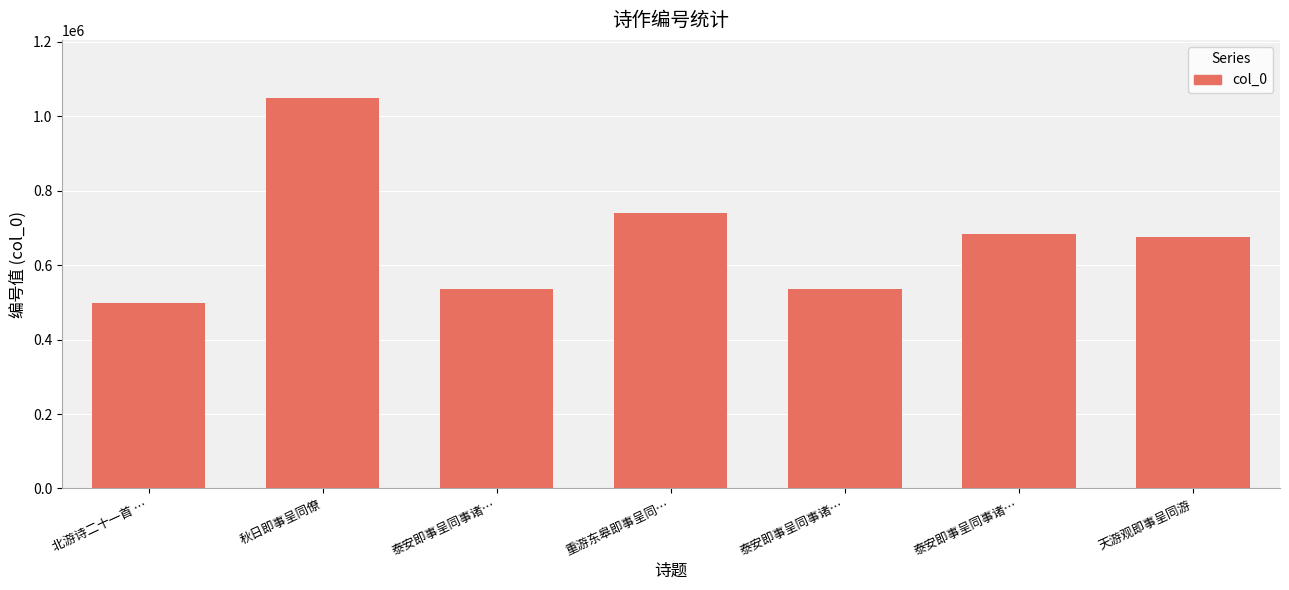

How many bars are there in total?

7